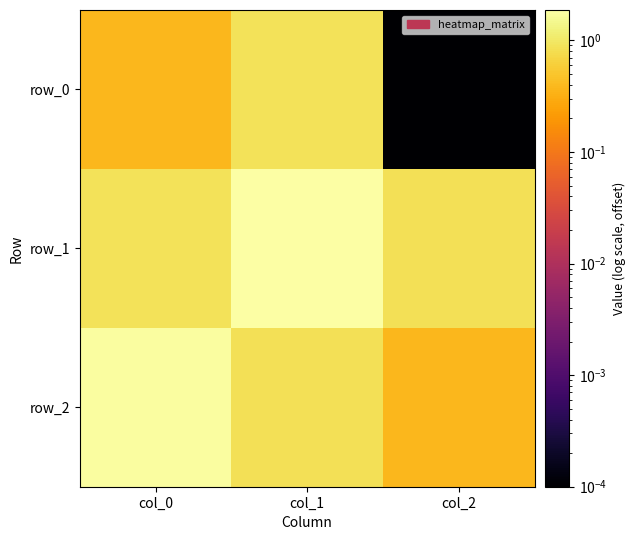

What is the spread (max minus min) of values at col_0?

1.4